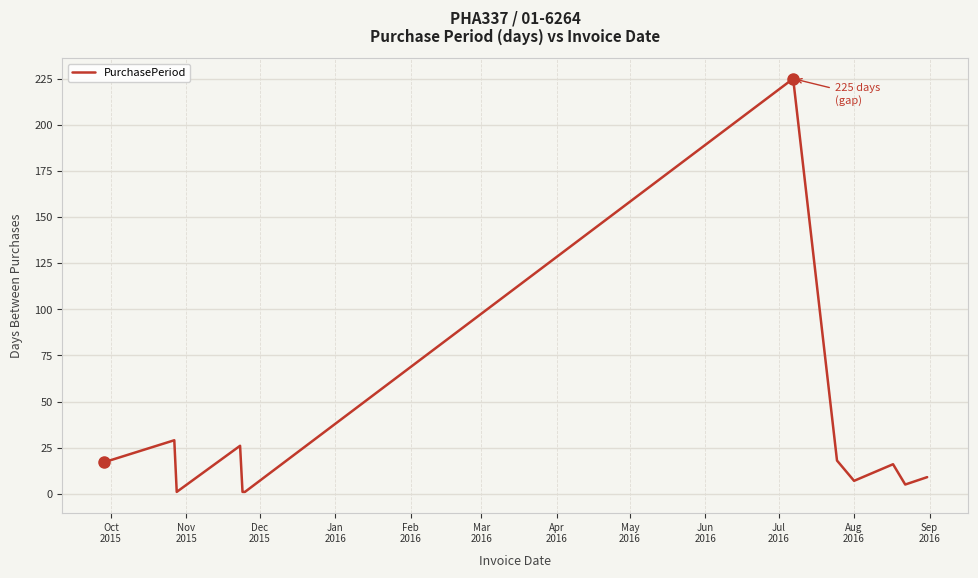

What is the greatest value displayed?

225